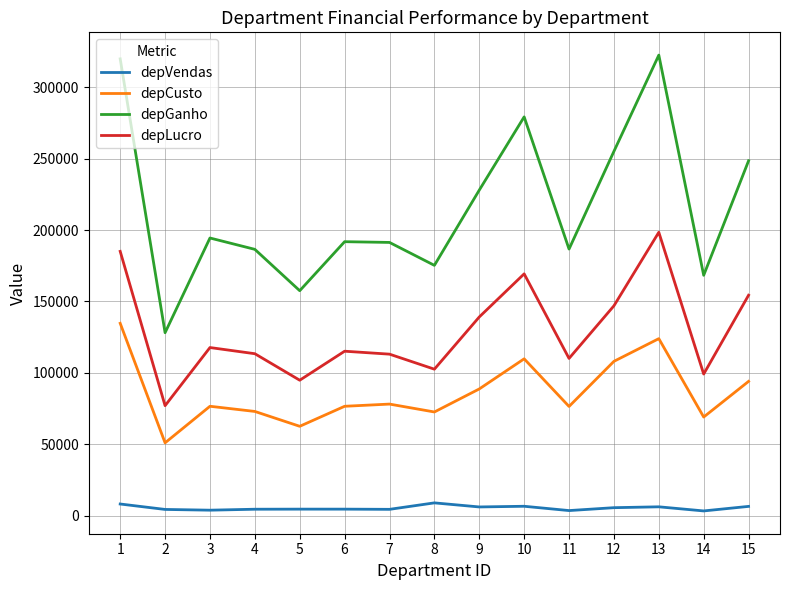

True or false: depLucro has a value of 146975.0 at 12.

True